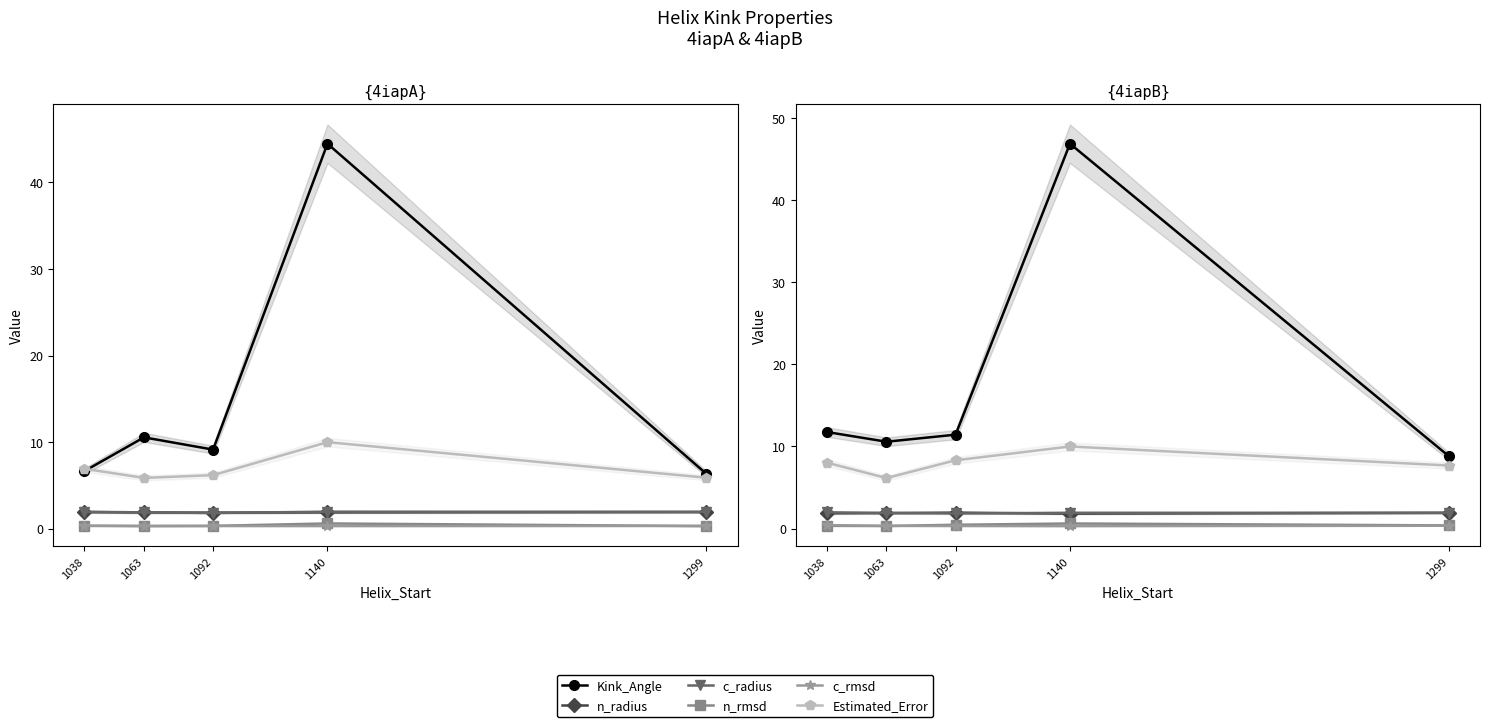

At which label does n_radius reach its minimum?

1140